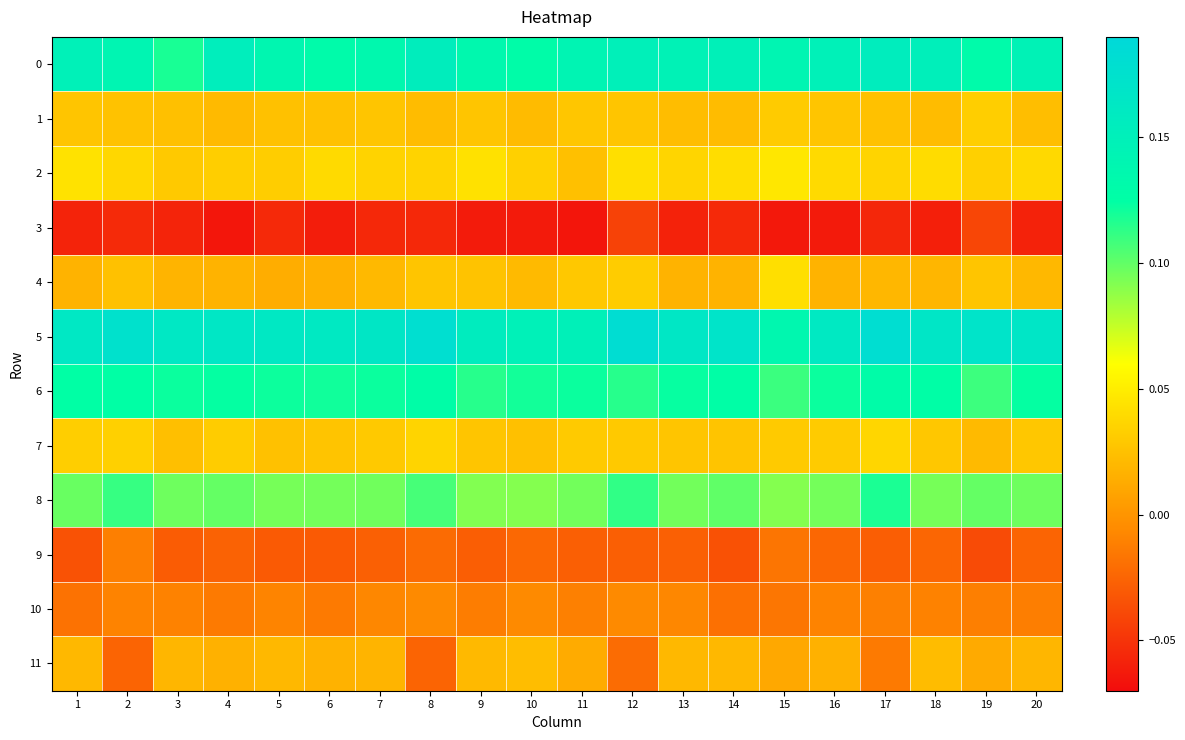

At 6, list the series in order from smallest to largest.

3, 9, 10, 4, 11, 1, 7, 2, 8, 6, 0, 5